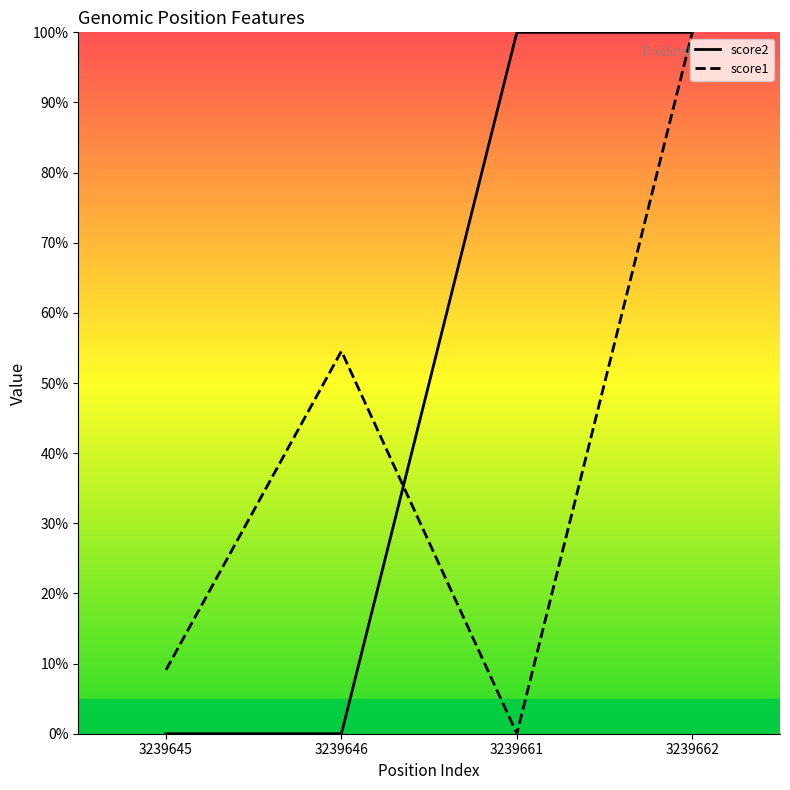

At which category is the sum across all series the highest?

3239662